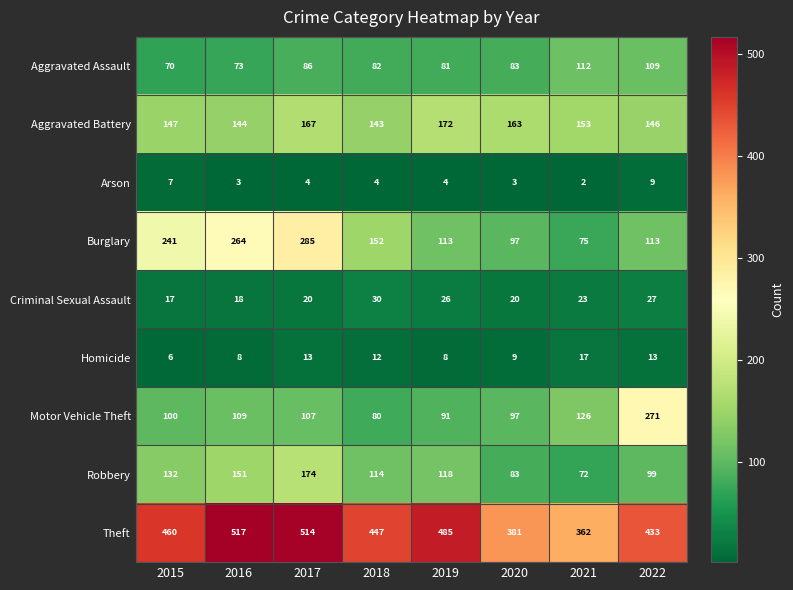

What is the sum of all Arson values?

36